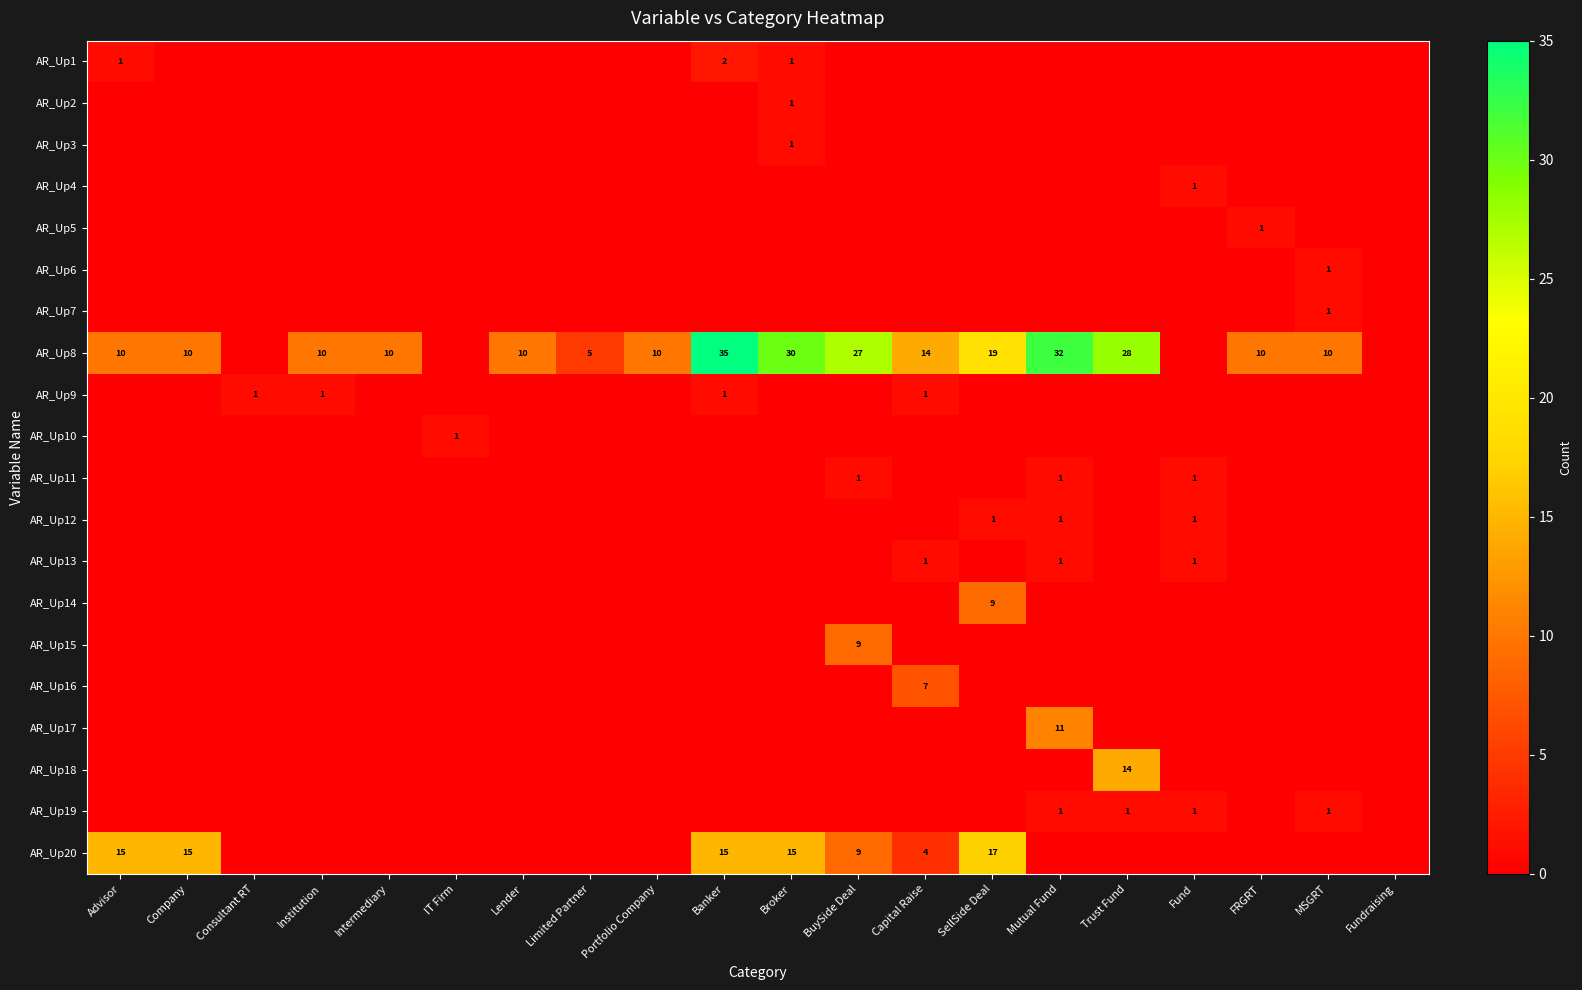

How many data points does each series have?

20